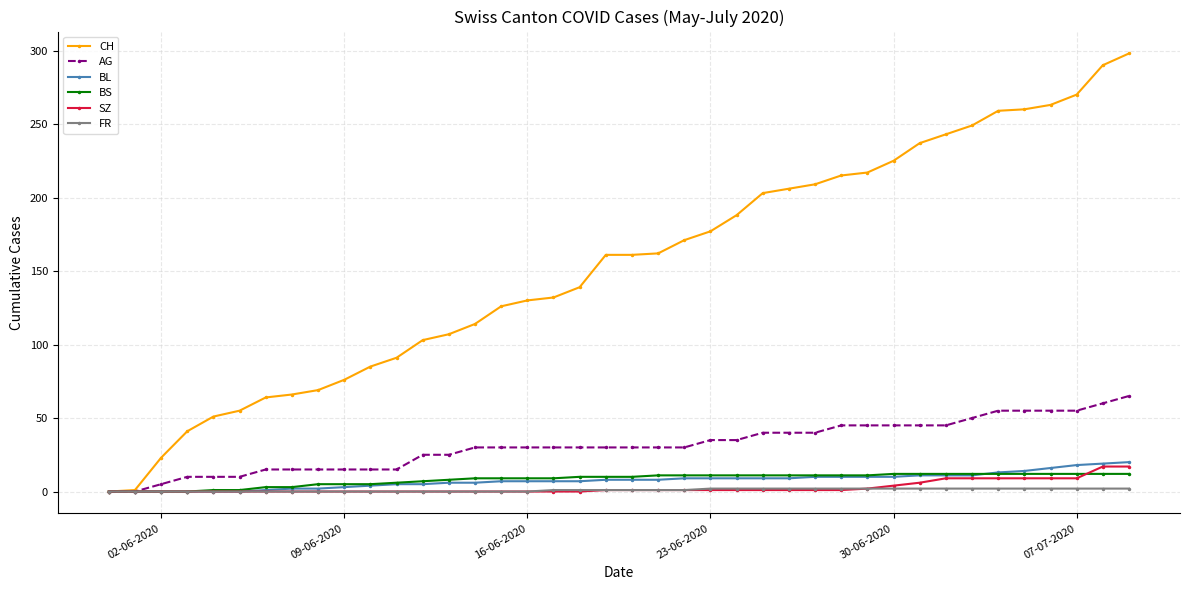

Is this an area chart (filled region under the line)?

No